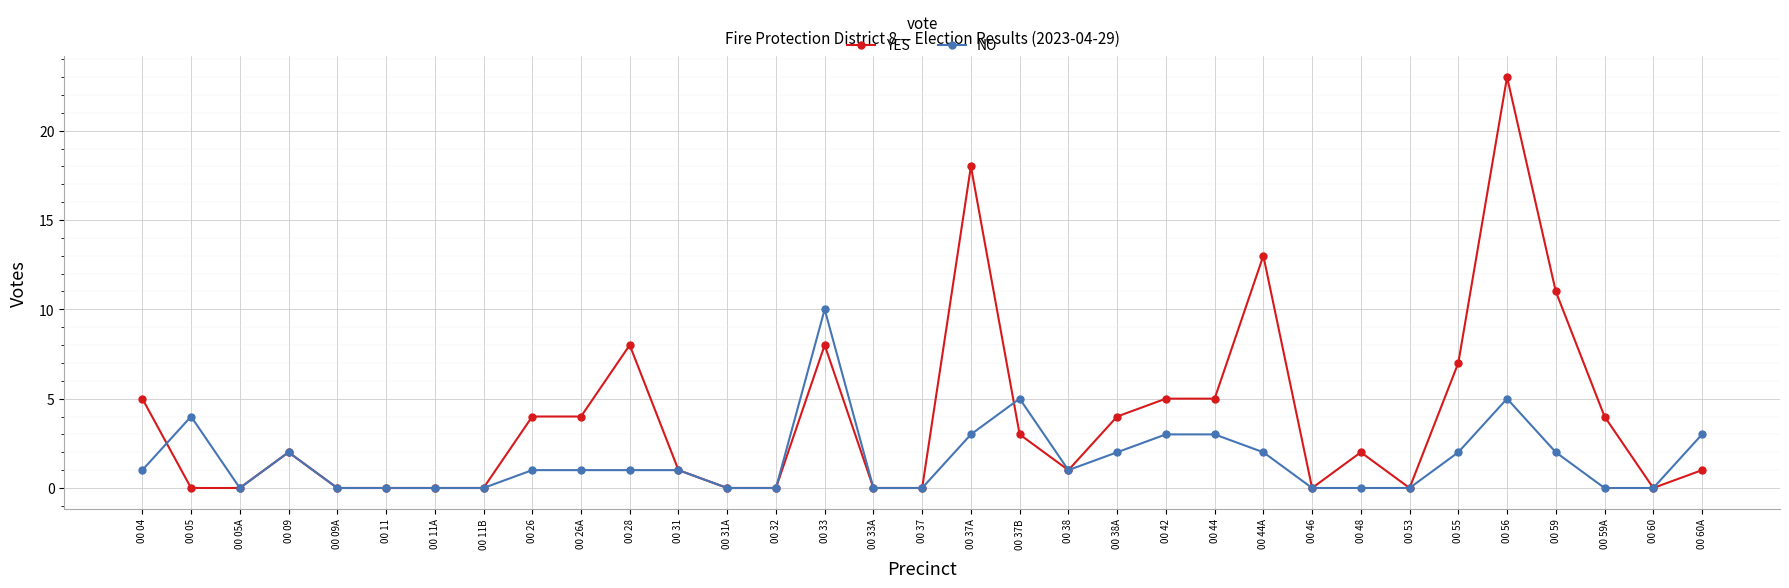

What is the label of the 28th point from the left?

00 55